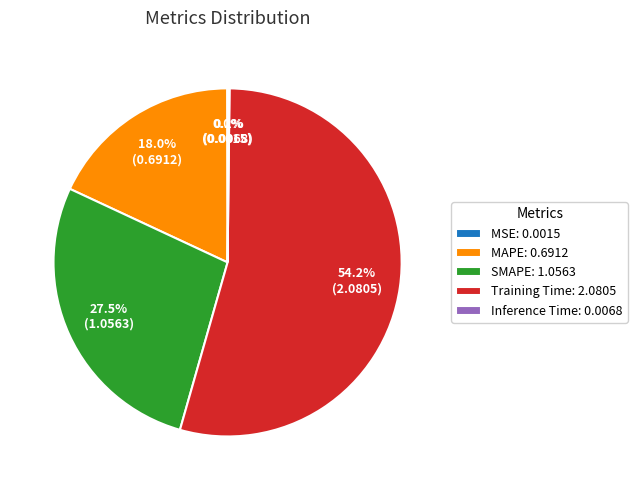

To the nearest percent, what is the combined percentage of MAPE and SMAPE?

46%